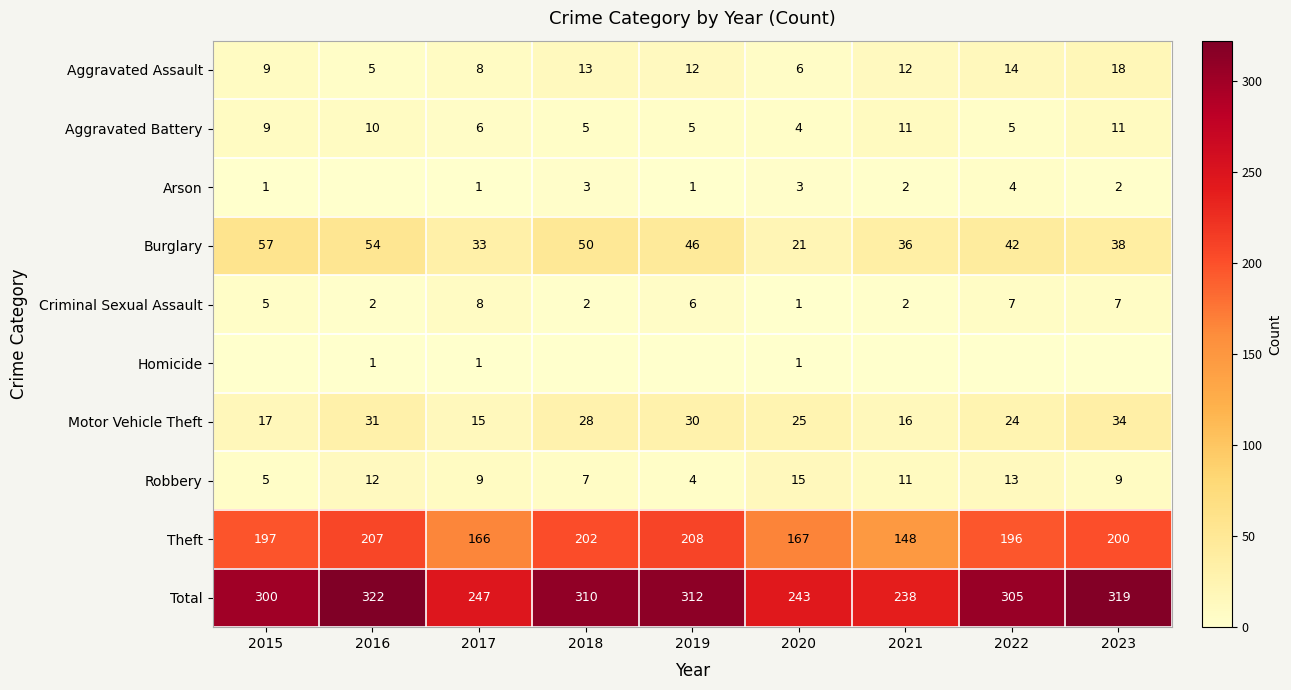

What is the difference between the Total values at 2021 and 2018?

72